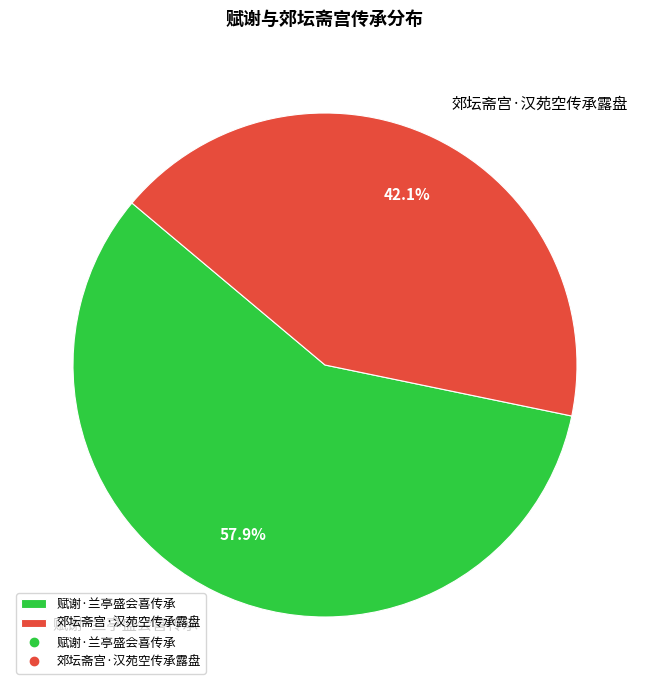

How much of the chart is everything except 赋谢·兰亭盛会喜传承?

42.1%